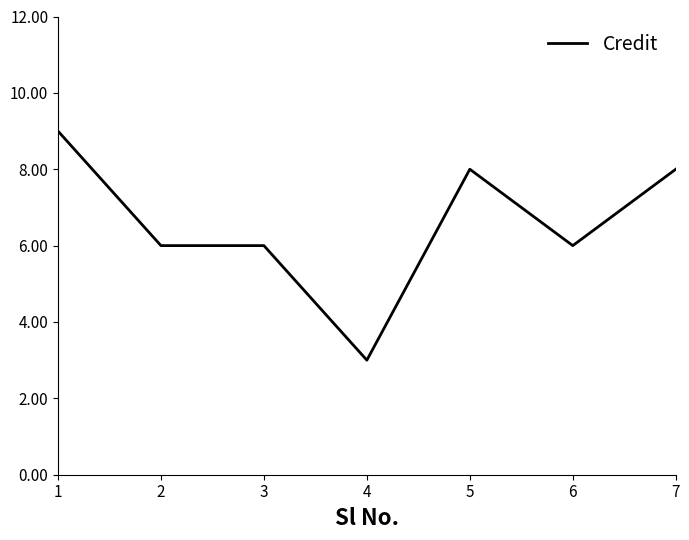

Reading left to right, list all the values displayed in this chart.

9	6	6	3	8	6	8